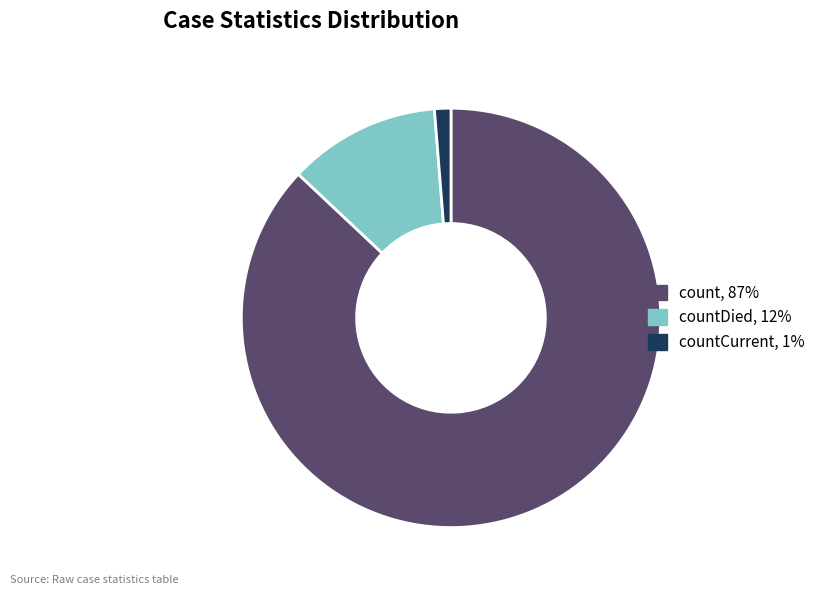

Does any single category account for the majority?

Yes